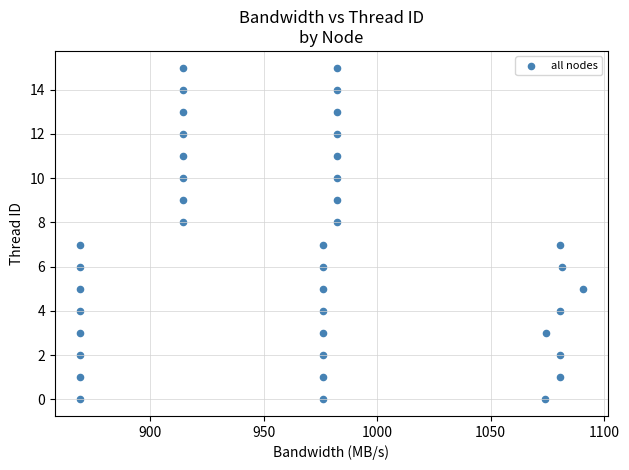

What is the range of Y values (max minus min)?

15